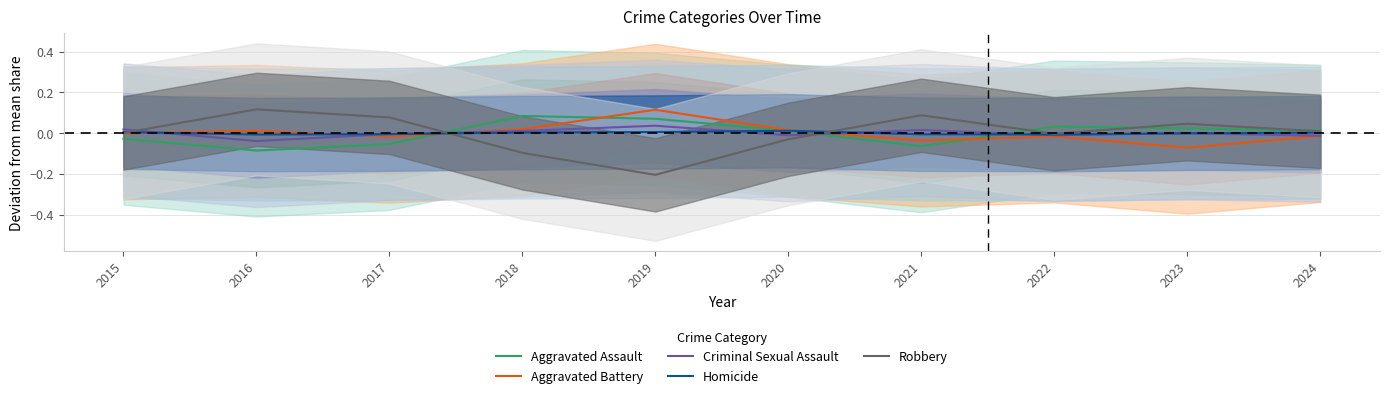

How many interior local peaks does the Aggravated Assault series have?

2